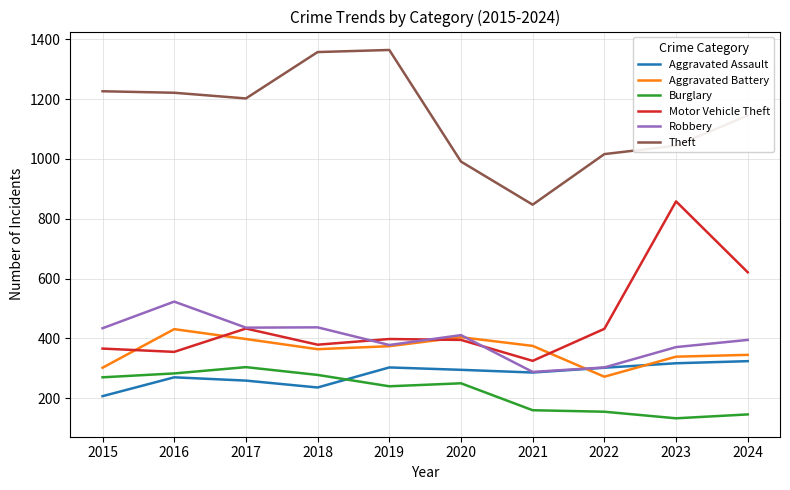

Which series has the largest total across all categories?

Theft